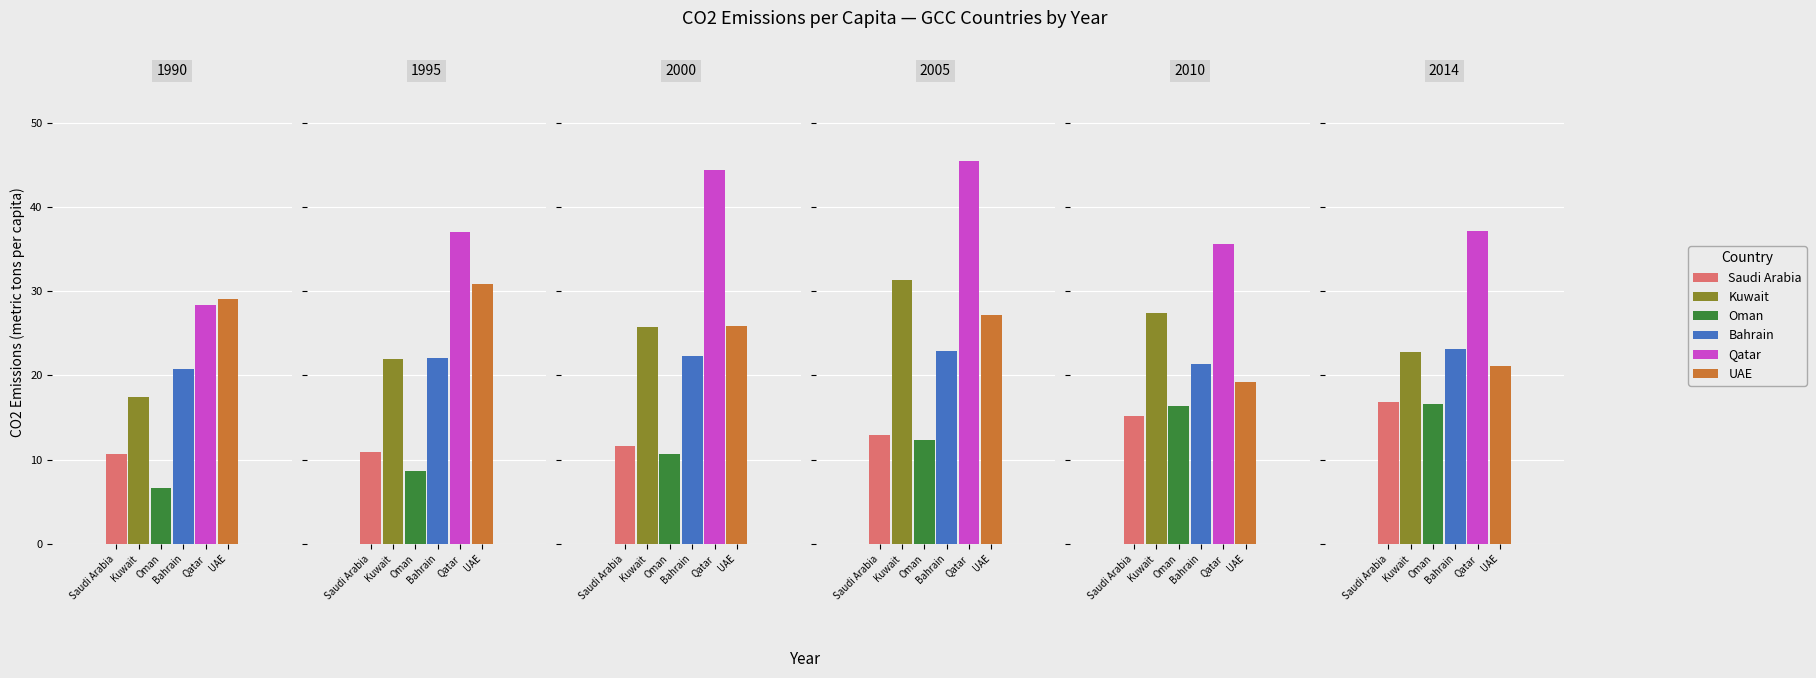

What is the total value across all series at 1990?

112.9